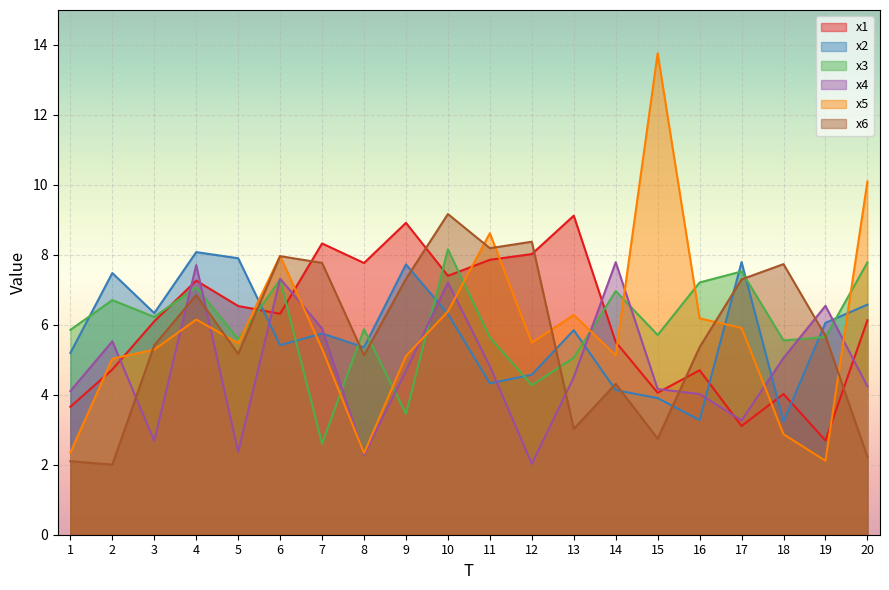

Which series ends up on top after the final intersection of x5 and x6?

x5